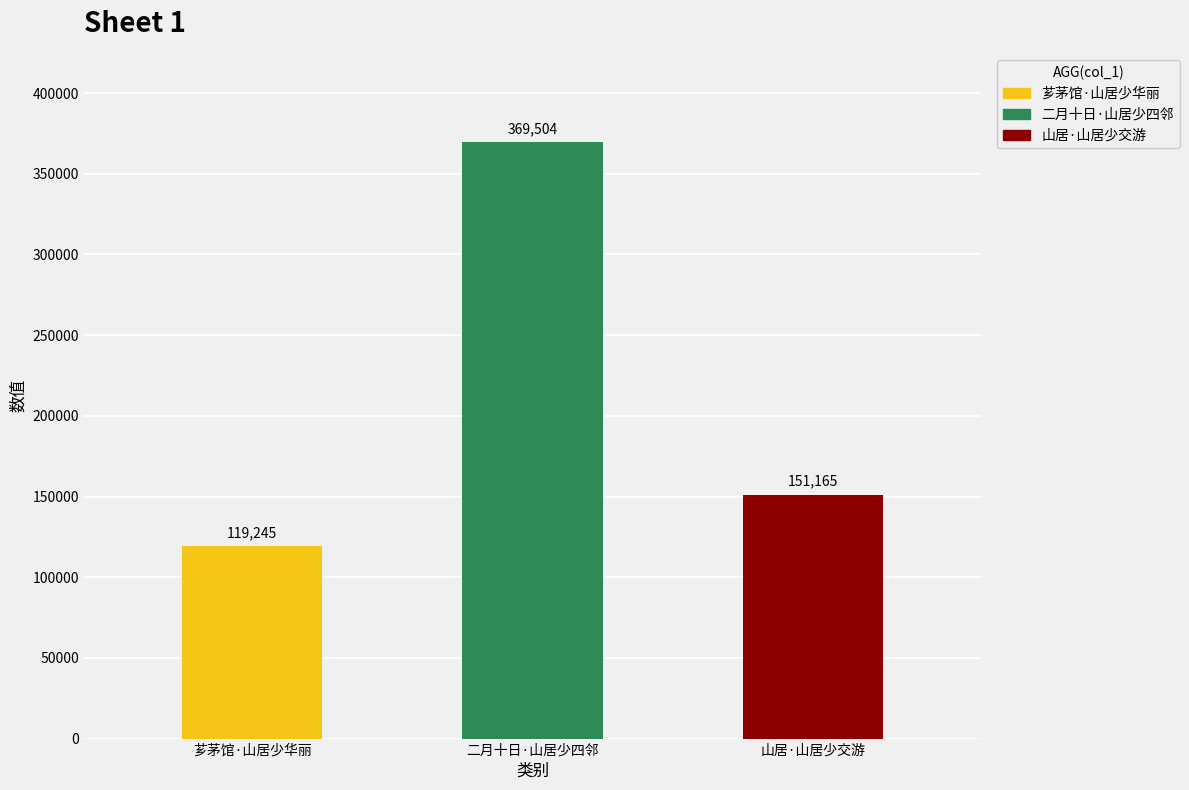

What is the value of the 2nd bar from the left?

369504